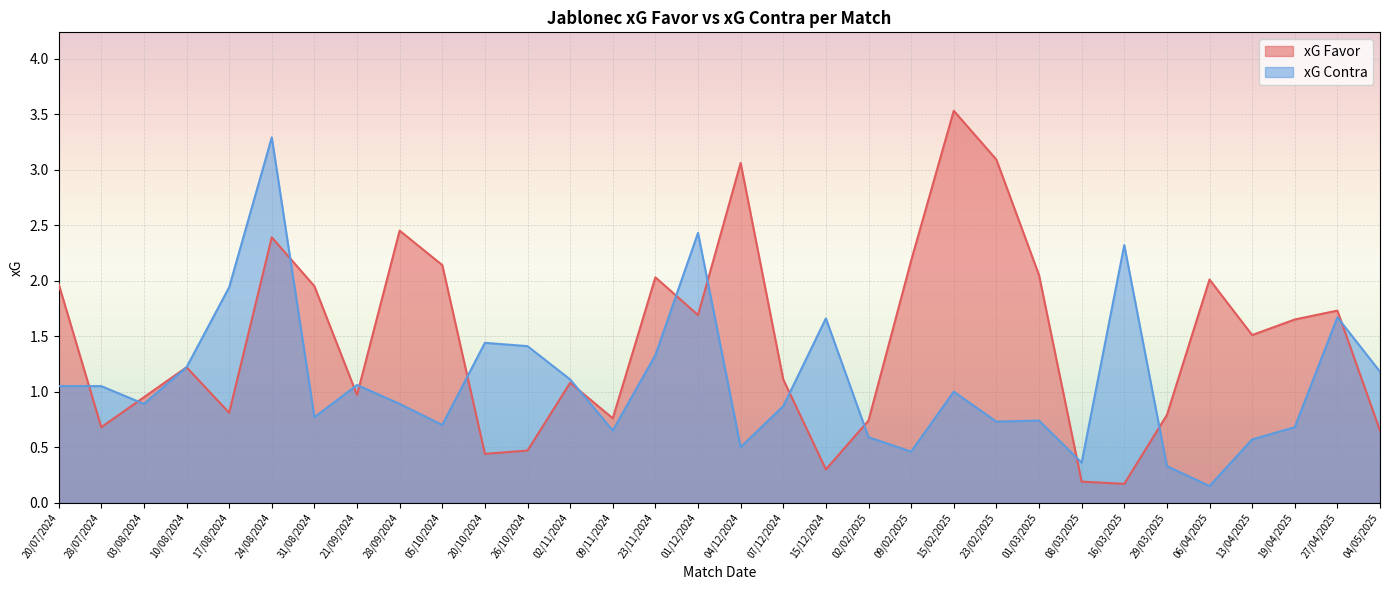

Reading right to left, what are all the values shown in this chart?

xG Favor: 04/05/2025=0.7	27/04/2025=1.7	19/04/2025=1.6	13/04/2025=1.5	06/04/2025=2.0	29/03/2025=0.8	16/03/2025=0.2	08/03/2025=0.2	01/03/2025=2.0	23/02/2025=3.1	15/02/2025=3.5	09/02/2025=2.2	02/02/2025=0.7	15/12/2024=0.3	07/12/2024=1.1	04/12/2024=3.1	01/12/2024=1.7	23/11/2024=2.0	09/11/2024=0.8	02/11/2024=1.1	26/10/2024=0.5	20/10/2024=0.4	05/10/2024=2.1	28/09/2024=2.5	21/09/2024=1.0	31/08/2024=1.9	24/08/2024=2.4	17/08/2024=0.8	10/08/2024=1.2	03/08/2024=0.9	28/07/2024=0.7	20/07/2024=2.0
xG Contra: 04/05/2025=1.2	27/04/2025=1.7	19/04/2025=0.7	13/04/2025=0.6	06/04/2025=0.1	29/03/2025=0.3	16/03/2025=2.3	08/03/2025=0.4	01/03/2025=0.7	23/02/2025=0.7	15/02/2025=1.0	09/02/2025=0.5	02/02/2025=0.6	15/12/2024=1.7	07/12/2024=0.9	04/12/2024=0.5	01/12/2024=2.4	23/11/2024=1.3	09/11/2024=0.7	02/11/2024=1.1	26/10/2024=1.4	20/10/2024=1.4	05/10/2024=0.7	28/09/2024=0.9	21/09/2024=1.1	31/08/2024=0.8	24/08/2024=3.3	17/08/2024=1.9	10/08/2024=1.2	03/08/2024=0.9	28/07/2024=1.1	20/07/2024=1.1